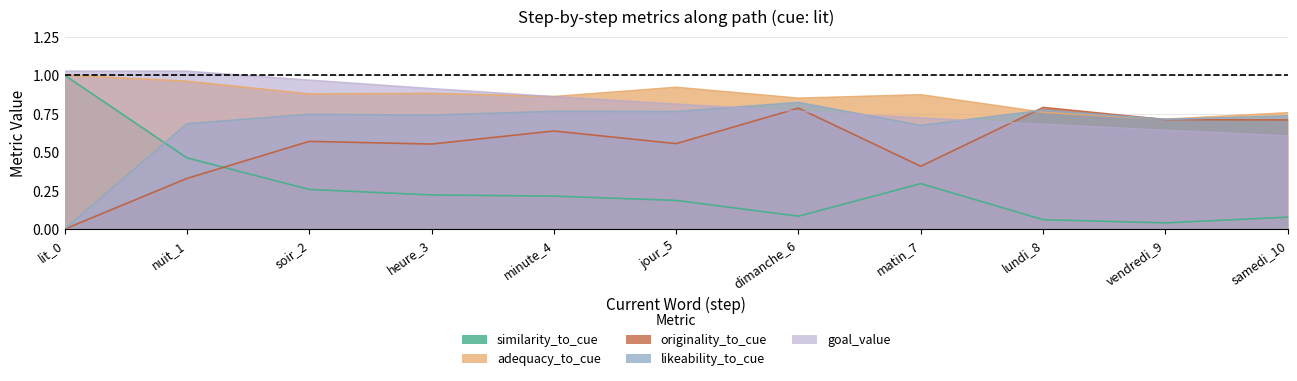

What is the label of the 8th point from the right?

heure_3